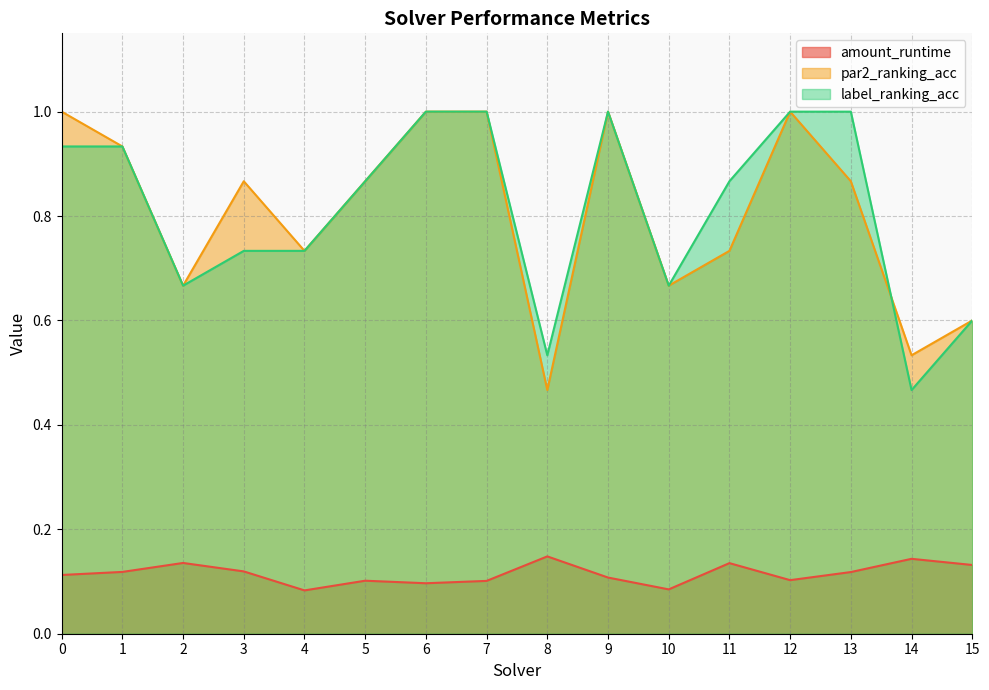

The amount_runtime series shows 0.2 at 14. True or false?

False